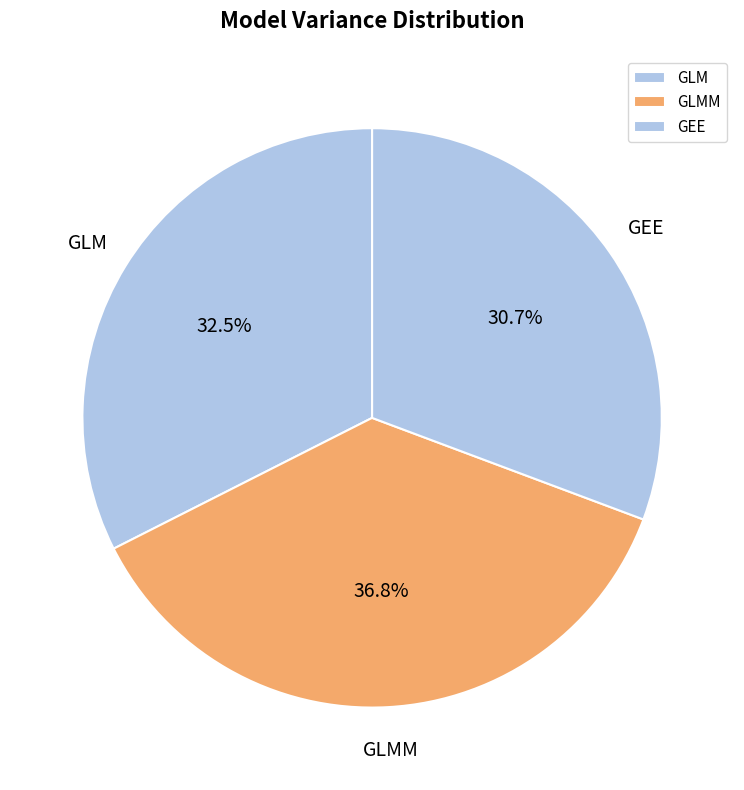

To the nearest percent, what percentage of the pie is GLMM?

37%